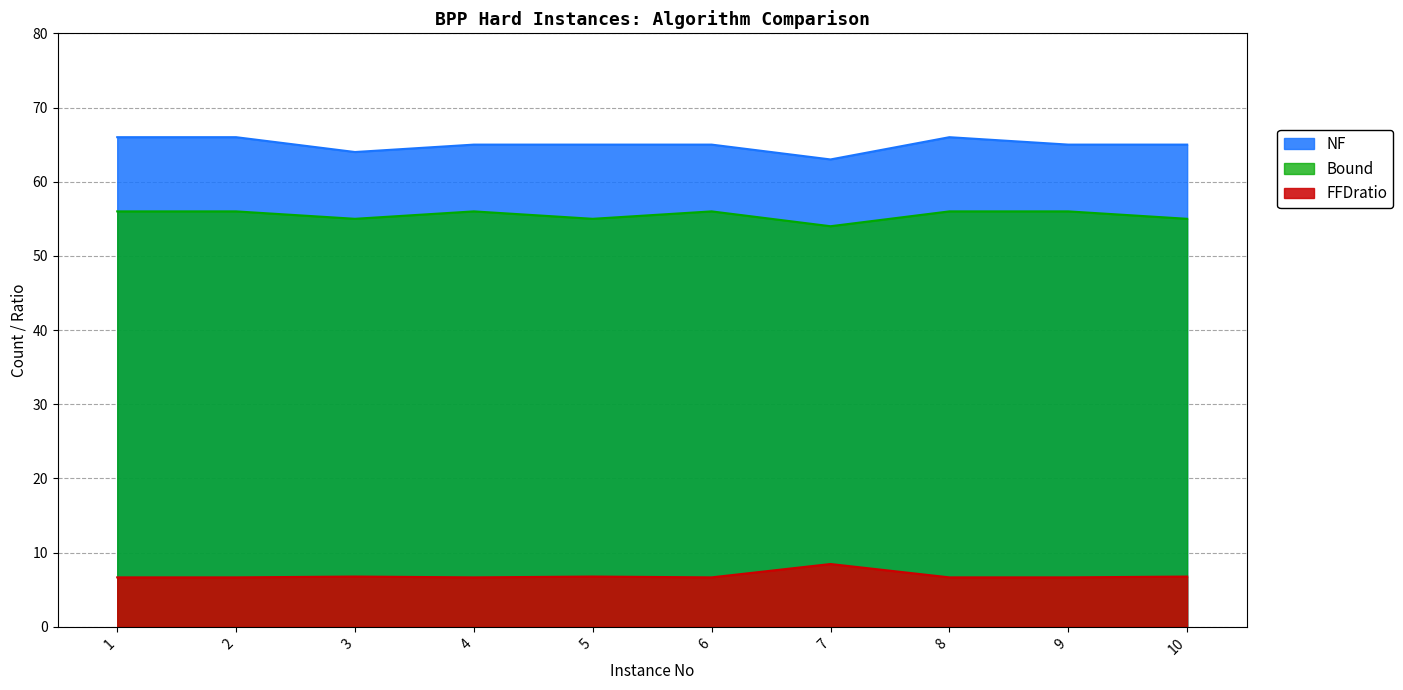

How many data points in Bound are less than 56?

4